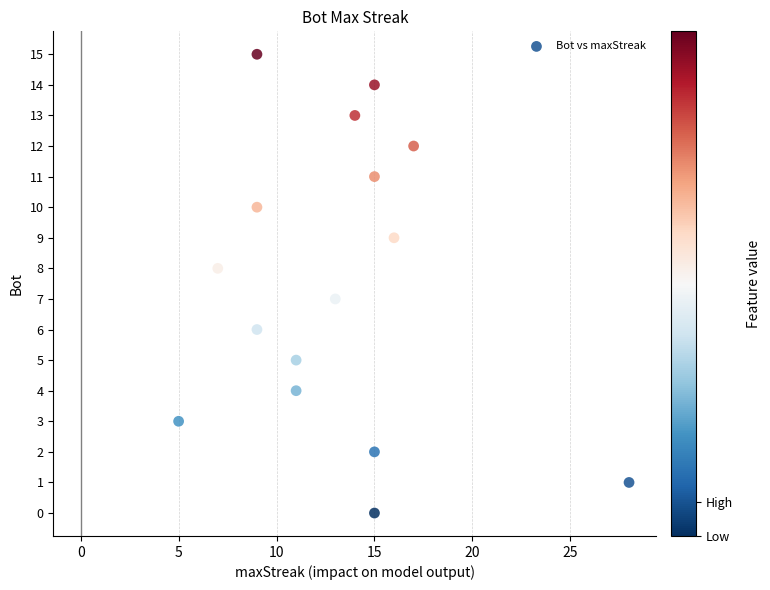

What is the range of X values (max minus min)?

23